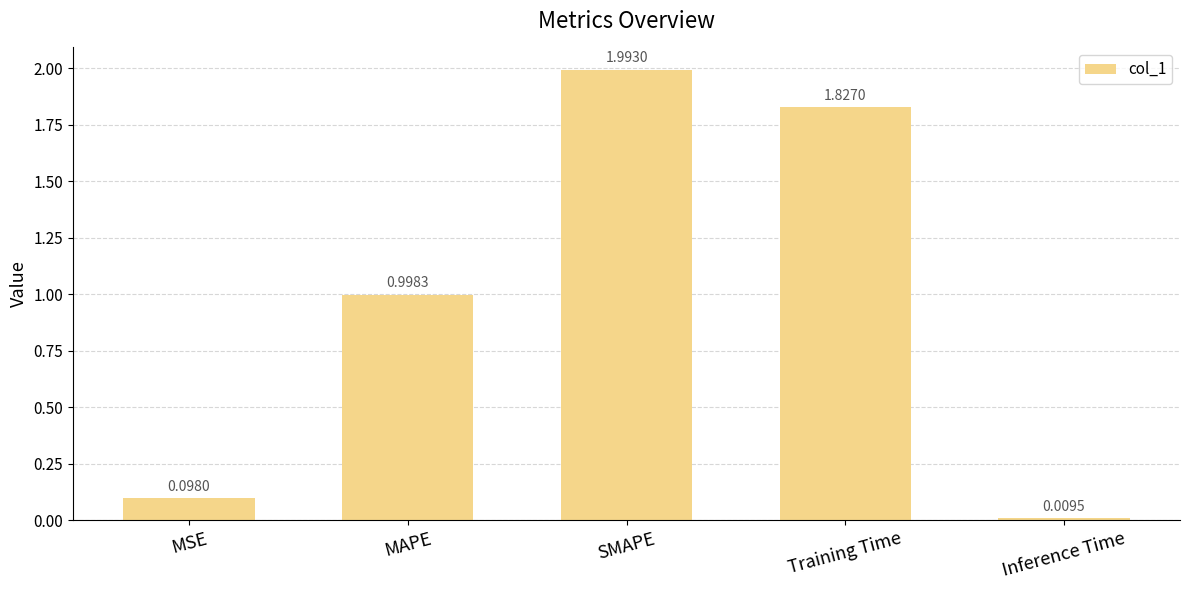

What is the label of the 3rd bar from the left?

SMAPE